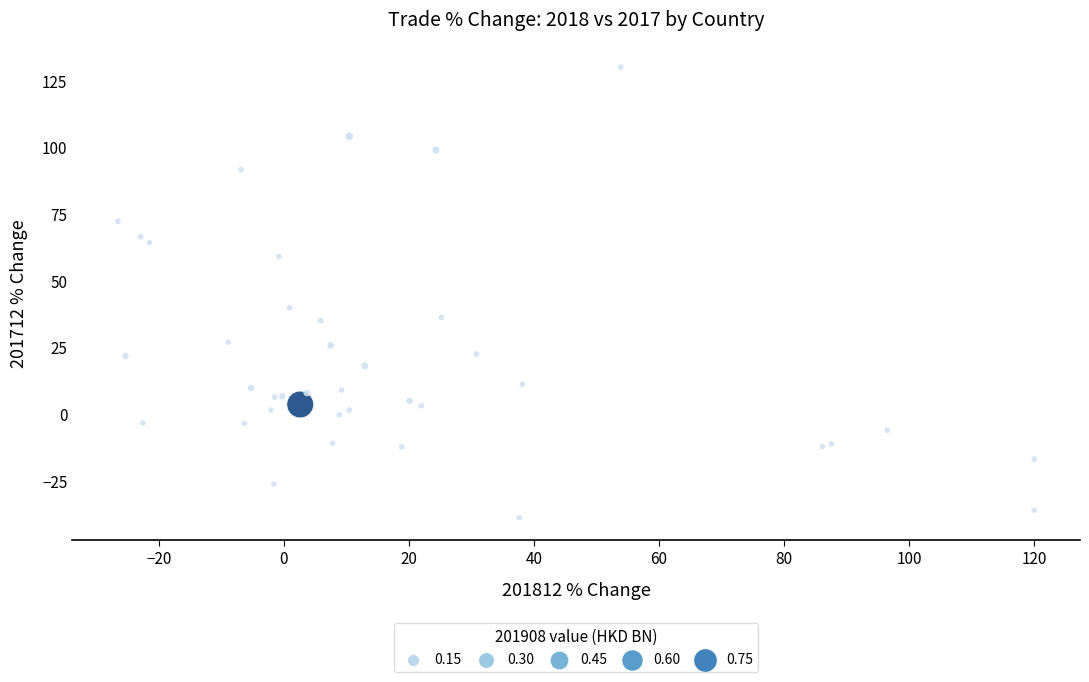

What Y value in the scatter plot is closest to 45?

39.8